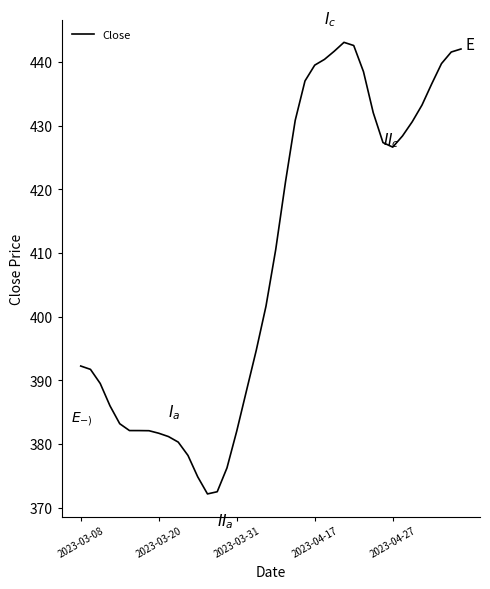

What is the minimum value shown in the chart?

372.2